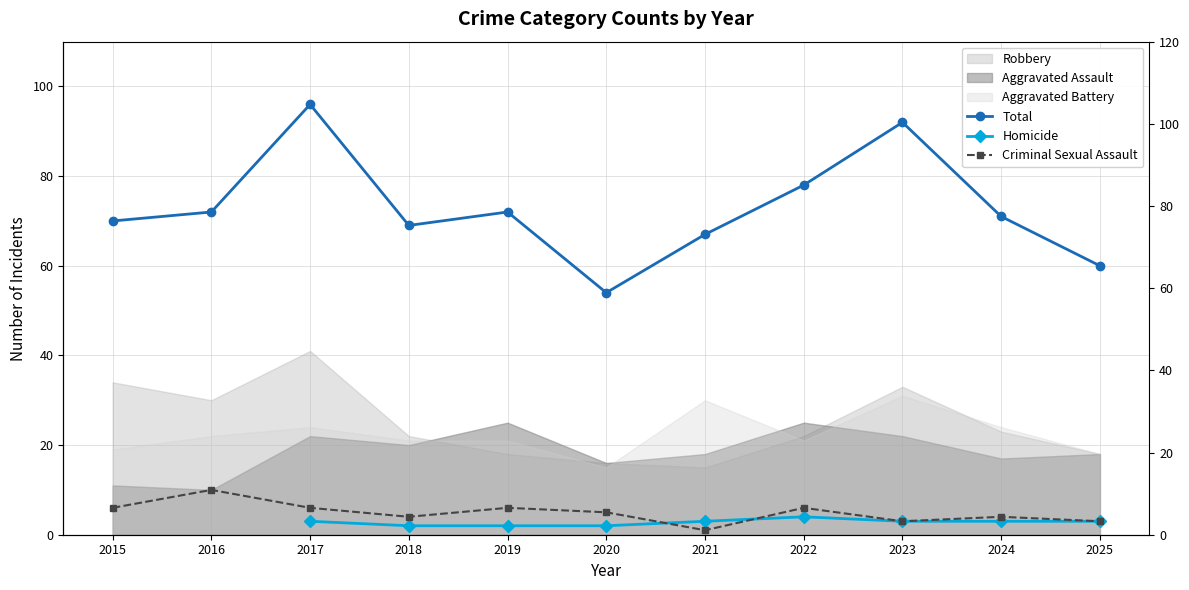

Count the Criminal Sexual Assault values in the range 3 to 6.

9